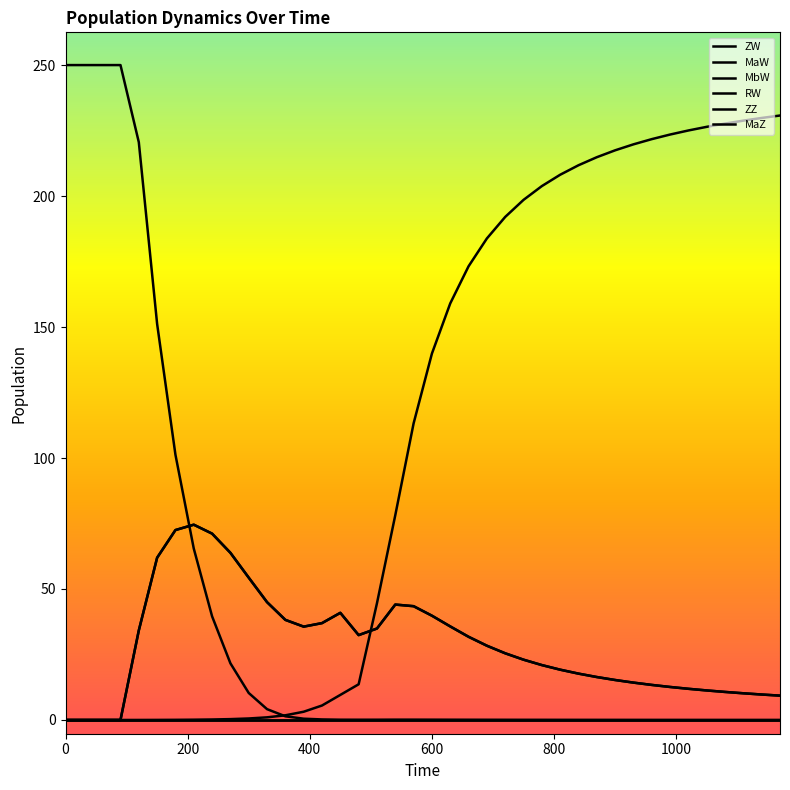

Does the chart display data point markers on the line(s)?

No